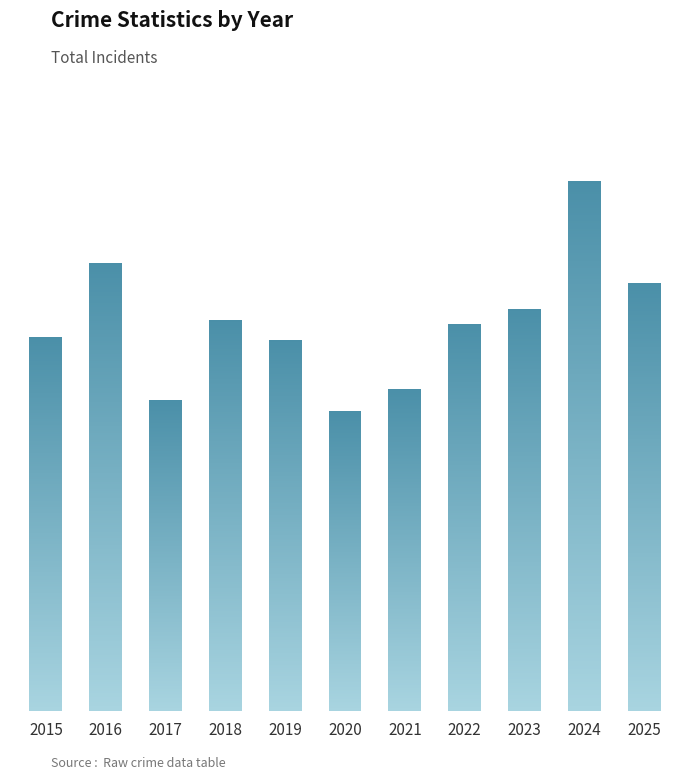

Reading right to left, what are all the values shown in this chart?

231	286	217	209	174	162	200	211	168	242	202